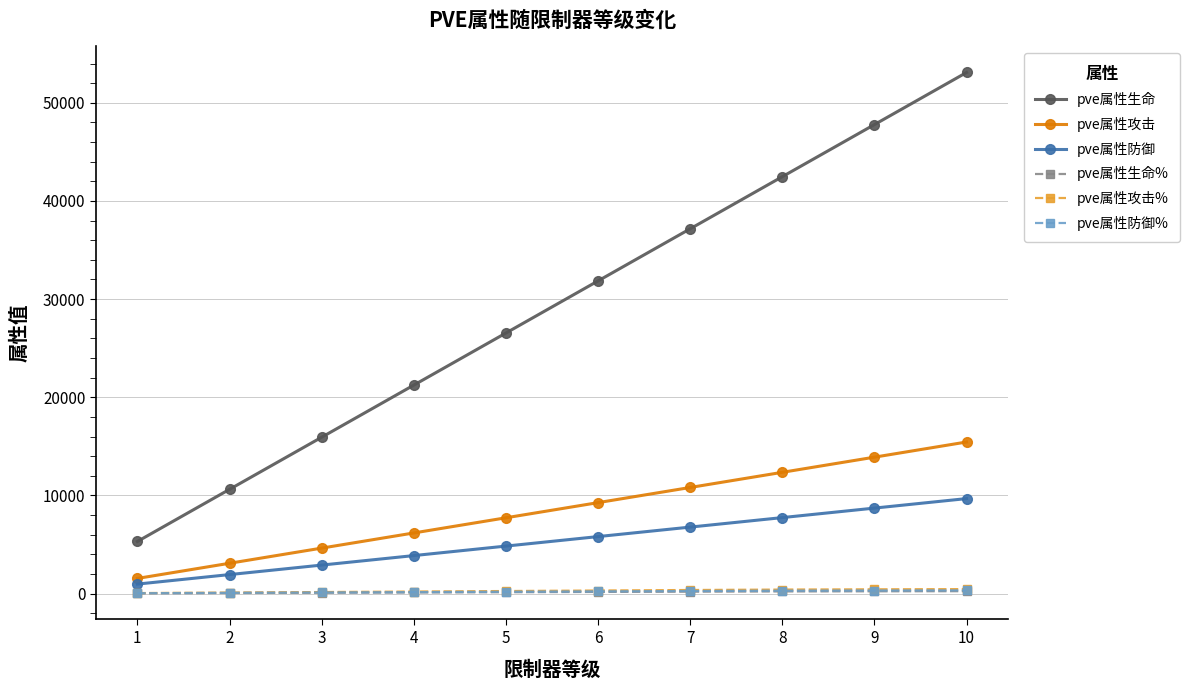

How many lines are shown in the chart?

6